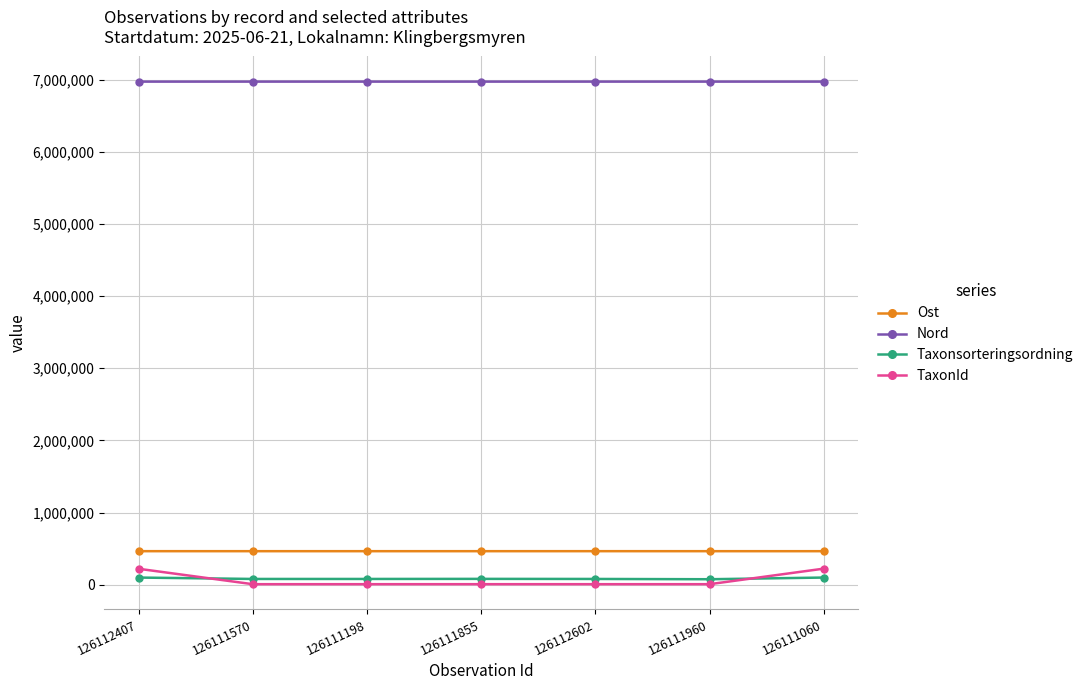

Which series has the largest total across all categories?

Nord